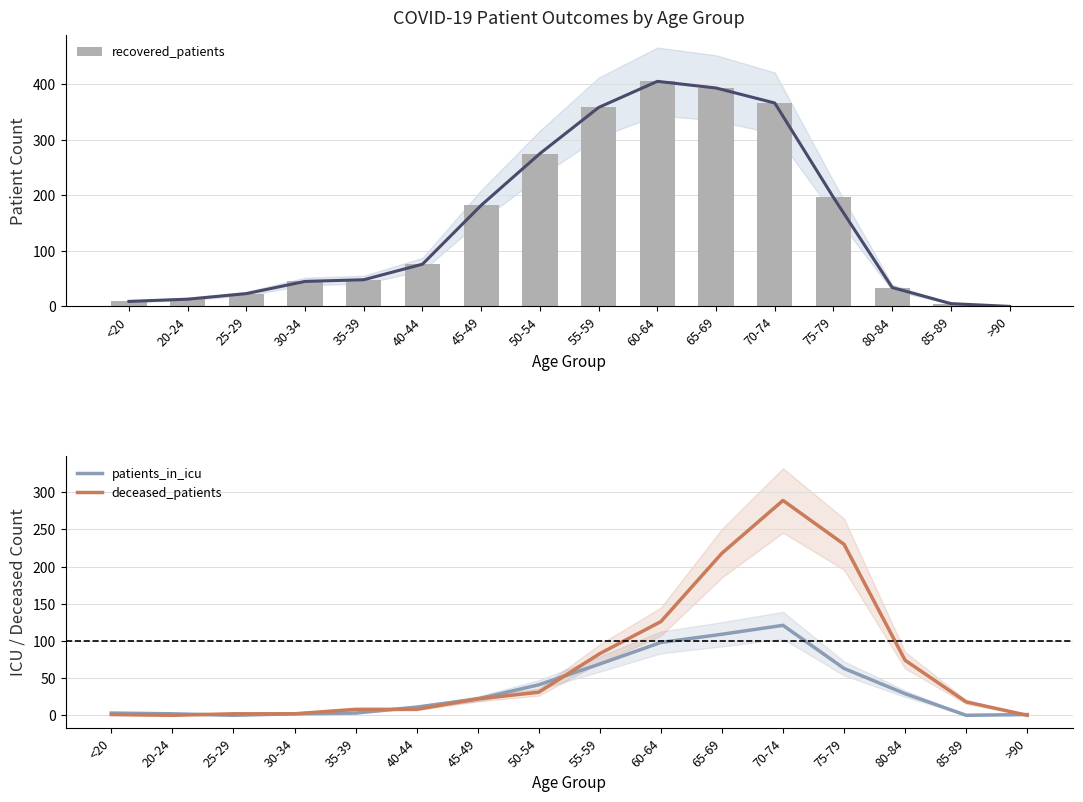

List the labels in order of recovered_patients value, largest first.

60-64, 65-69, 70-74, 55-59, 50-54, 75-79, 45-49, 40-44, 35-39, 30-34, 80-84, 25-29, 20-24, <20, 85-89, >90